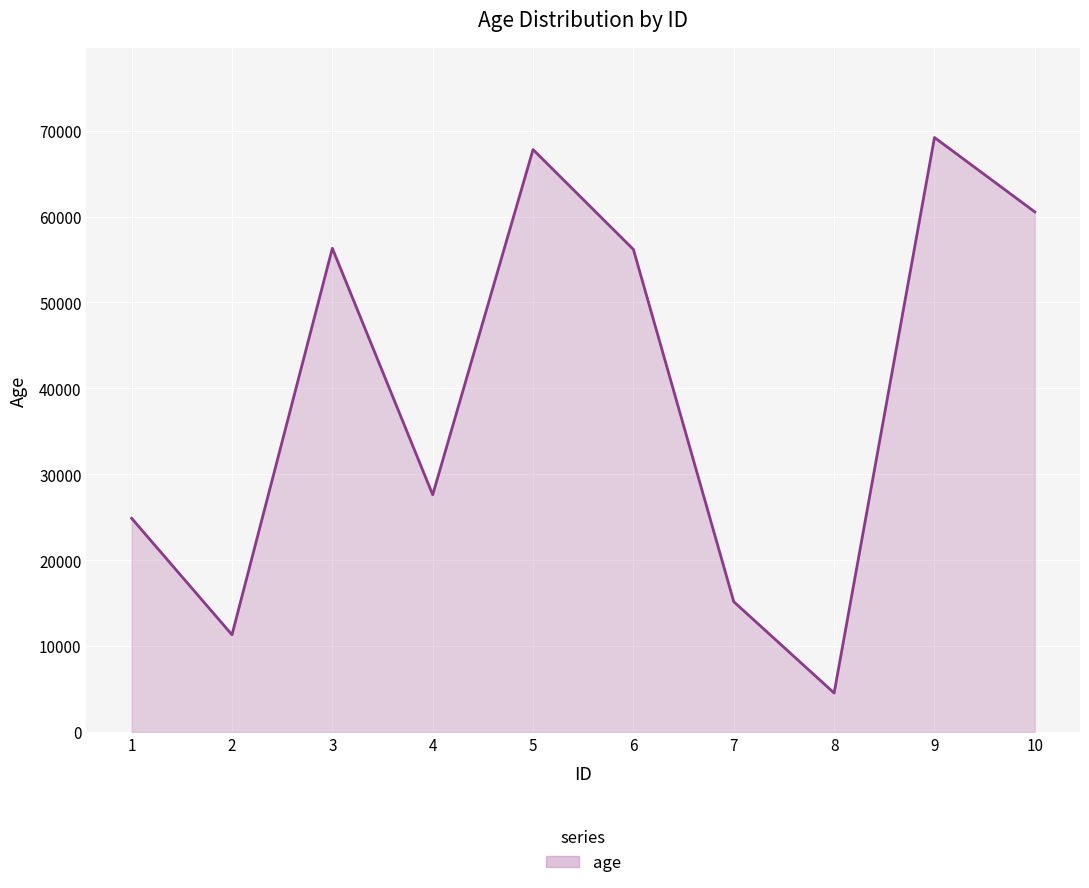

What is the smallest value displayed?

4535